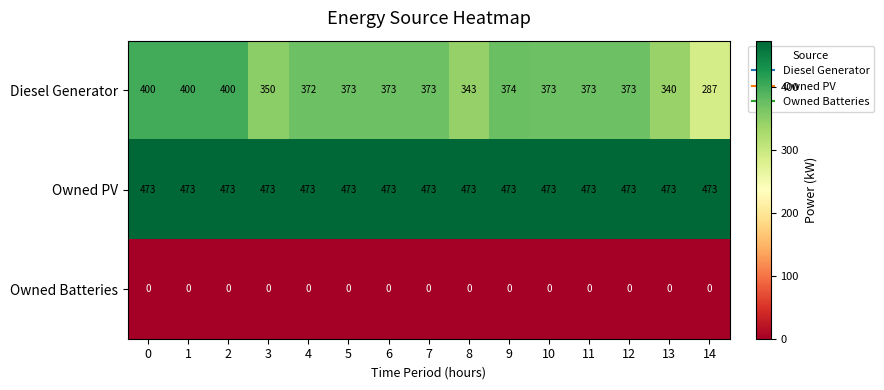

Which series has the largest range (max minus min)?

Diesel Generator